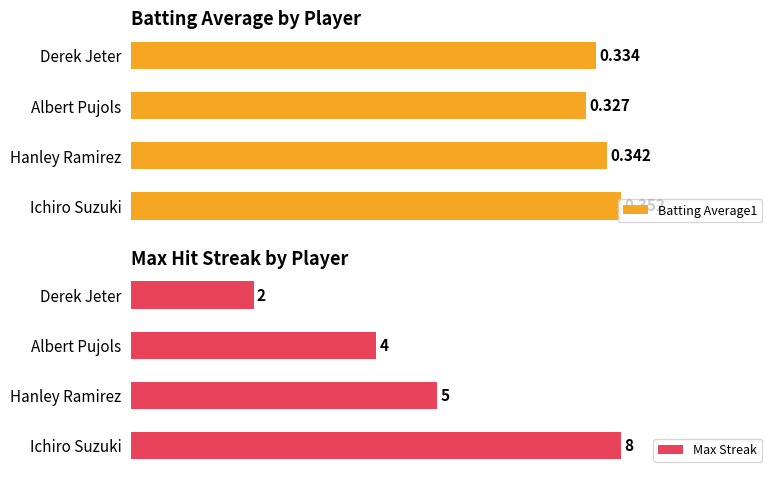

What is the value of the Max Streak bar at the 2nd from the left?

5.0